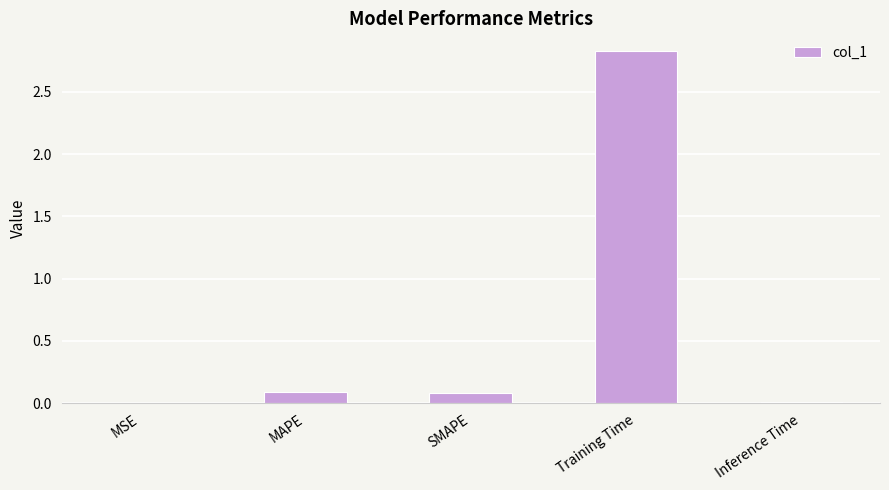

What is the sum of the values at Training Time and MSE?

2.8